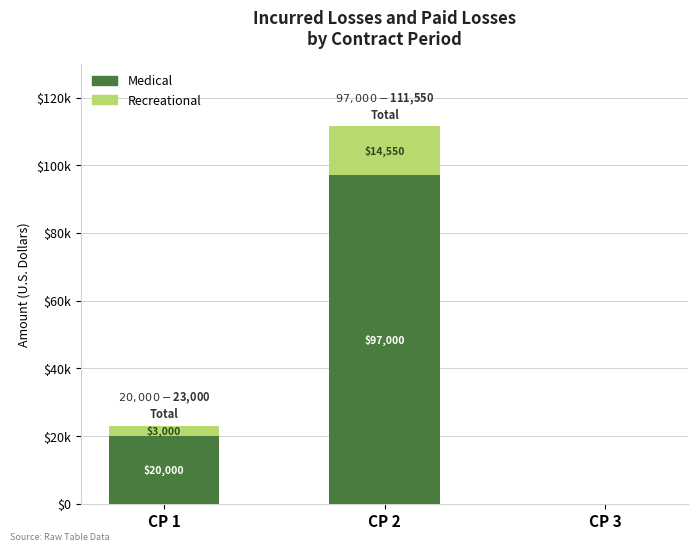

Does the chart contain stacked bars?

Yes